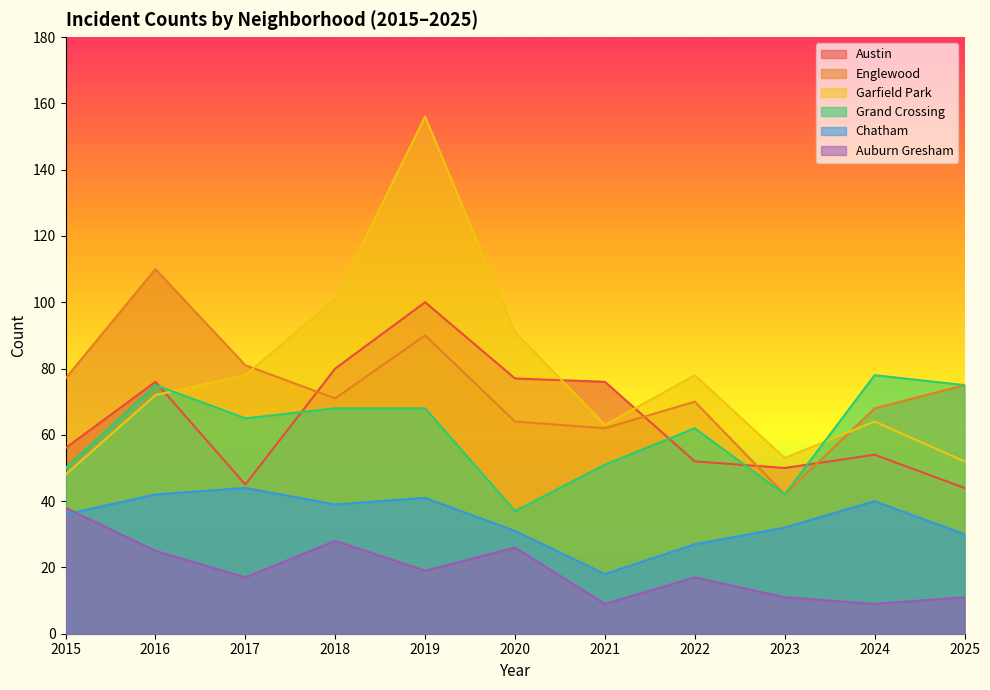

Which series has the largest range (max minus min)?

Garfield Park